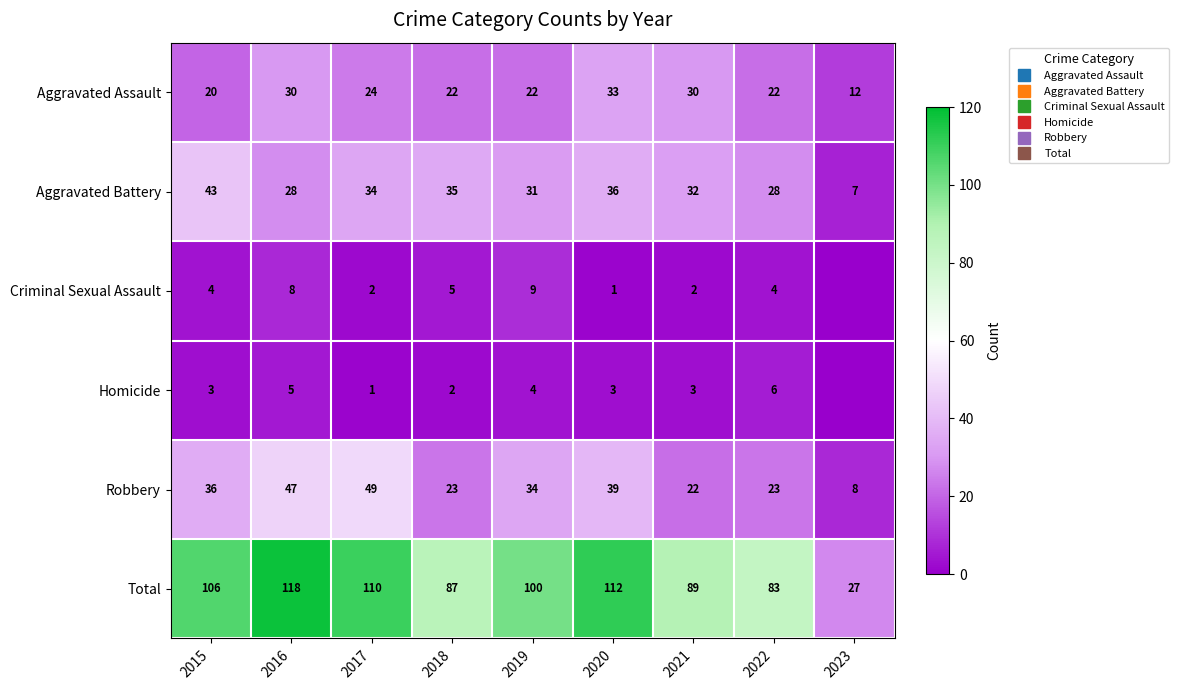

Which category has the lowest value in the Aggravated Battery series?

2023